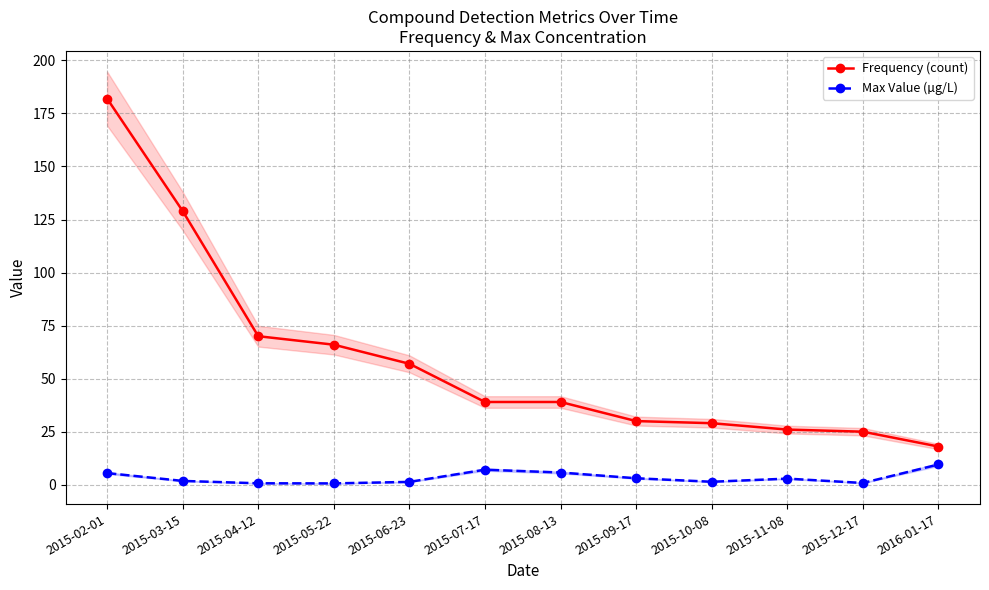

True or false: Max Value (µg/L) and Frequency (count) cross at least once.

False